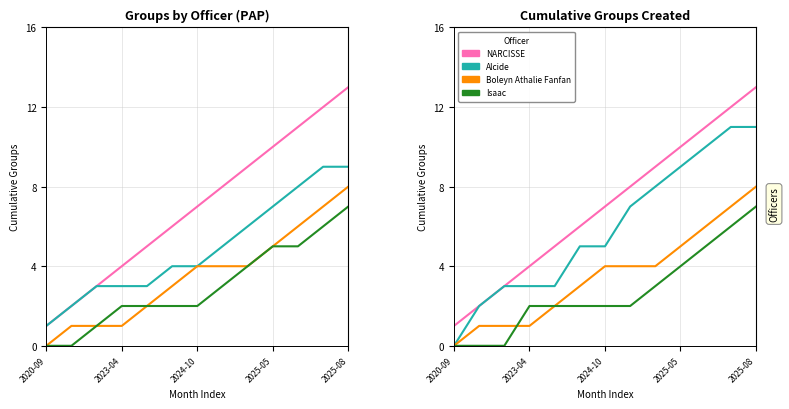

Which series has the largest total across all categories?

NARCISSE_Estheve